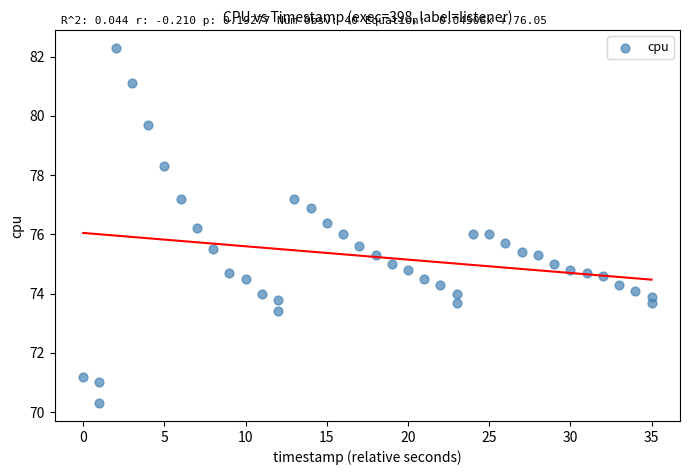

What is the range of Y values (max minus min)?

12.0